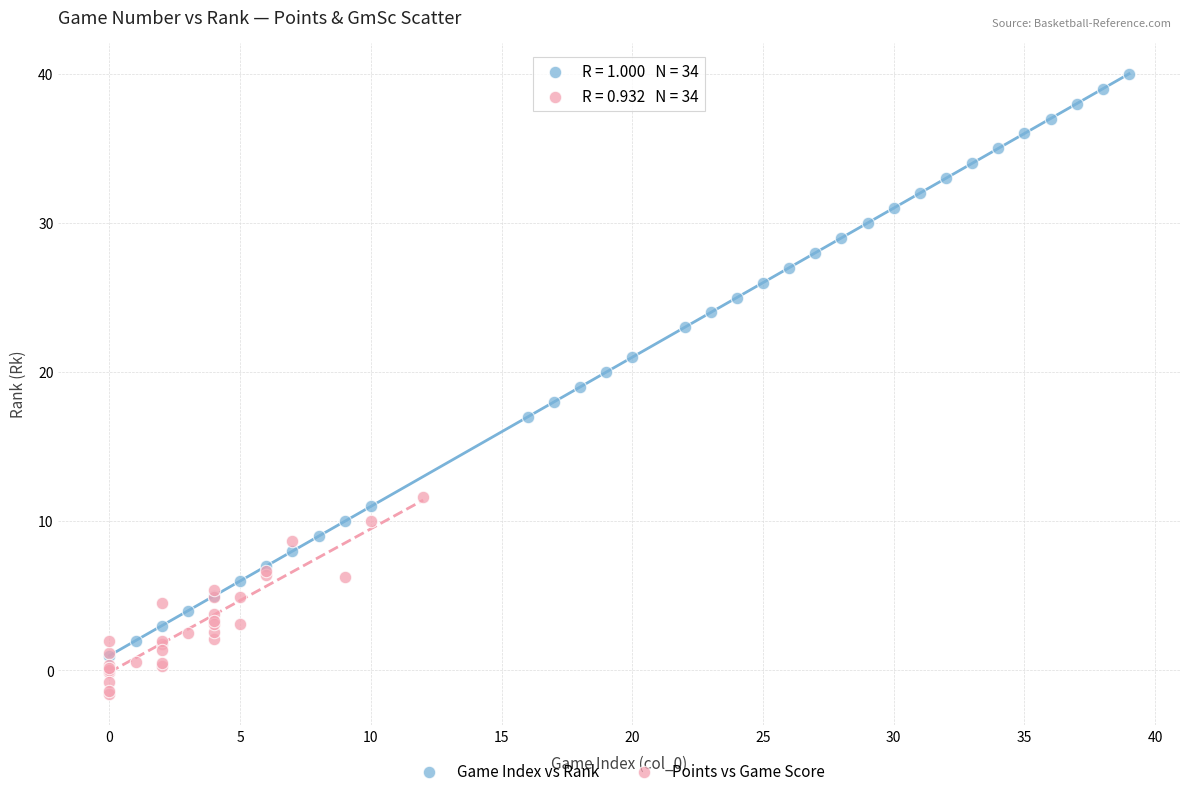

Which series has the largest Y range (max minus min)?

Game Index vs Rank